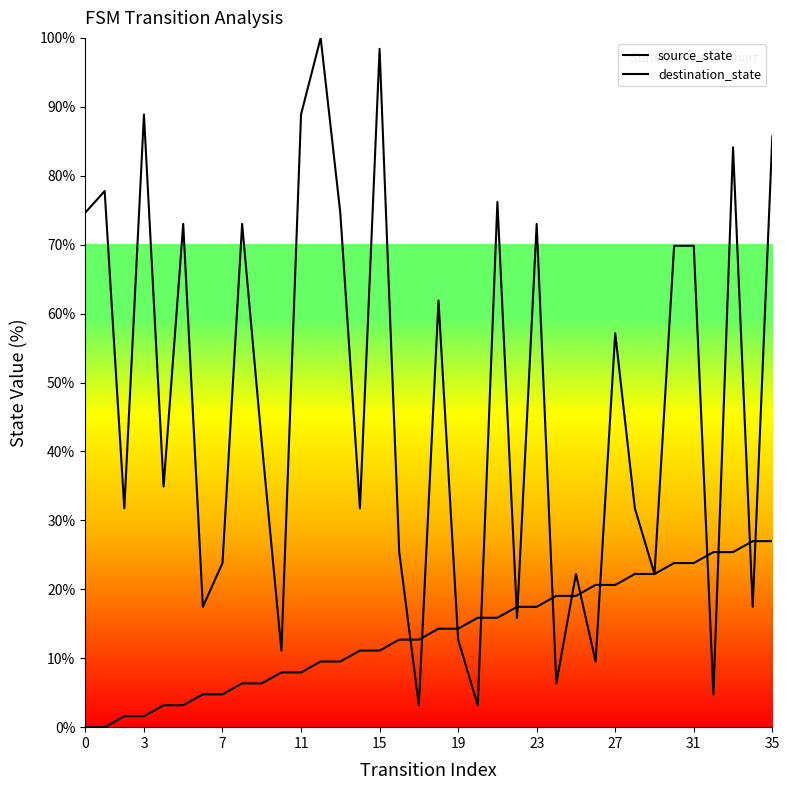

What are all the series names shown in the legend?

source_state, destination_state